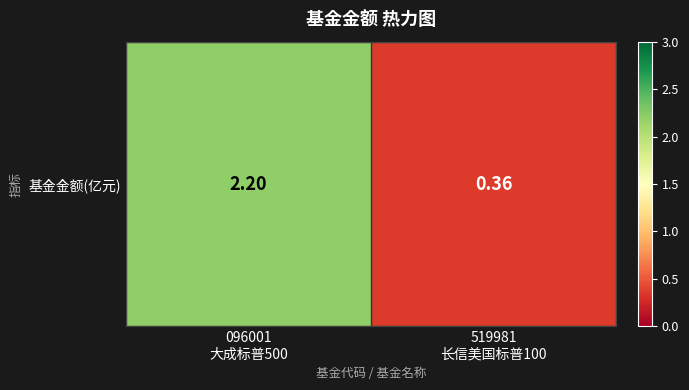

What is the average value?

1.3